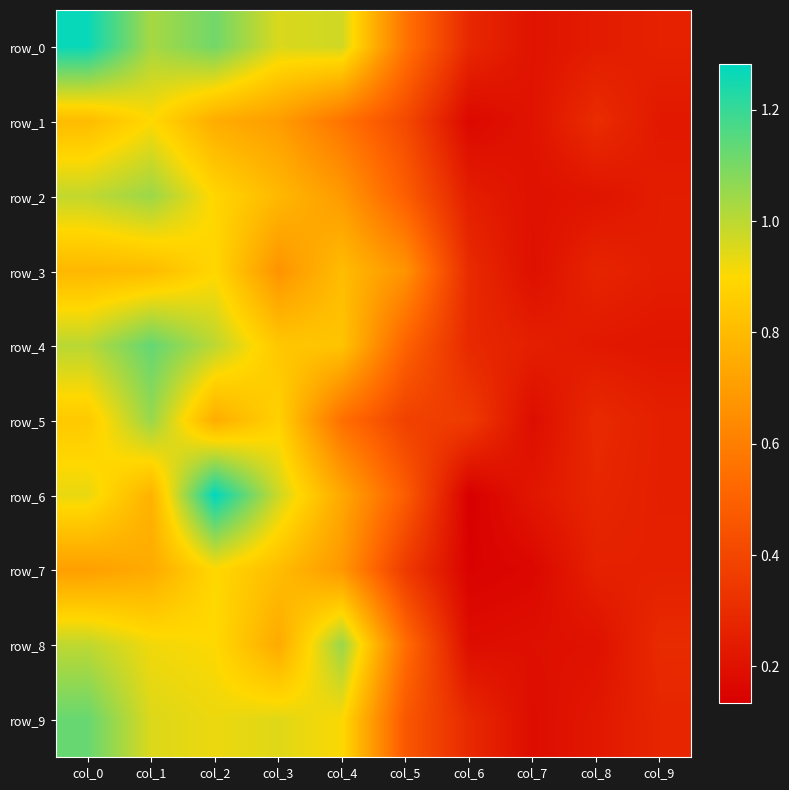

Reading left to right, what are all the values shown in this chart?

row_0: 1.3	1.0	1.1	1.0	1.0	0.6	0.3	0.2	0.2	0.3
row_1: 0.8	0.9	0.8	0.7	0.6	0.4	0.2	0.2	0.3	0.2
row_2: 1.0	1.0	0.9	0.8	0.7	0.5	0.2	0.2	0.2	0.2
row_3: 0.8	0.8	0.9	0.7	0.8	0.7	0.3	0.2	0.3	0.2
row_4: 1.0	1.1	1.0	0.8	0.8	0.5	0.3	0.3	0.2	0.2
row_5: 0.8	1.1	0.8	0.9	0.5	0.4	0.4	0.2	0.3	0.3
row_6: 0.9	0.8	1.3	1.0	0.7	0.5	0.1	0.2	0.3	0.3
row_7: 0.7	0.7	0.9	0.8	0.7	0.4	0.1	0.2	0.3	0.3
row_8: 1.0	0.9	0.9	0.7	1.1	0.5	0.2	0.2	0.2	0.3
row_9: 1.1	1.0	0.9	0.9	0.9	0.5	0.3	0.2	0.2	0.3